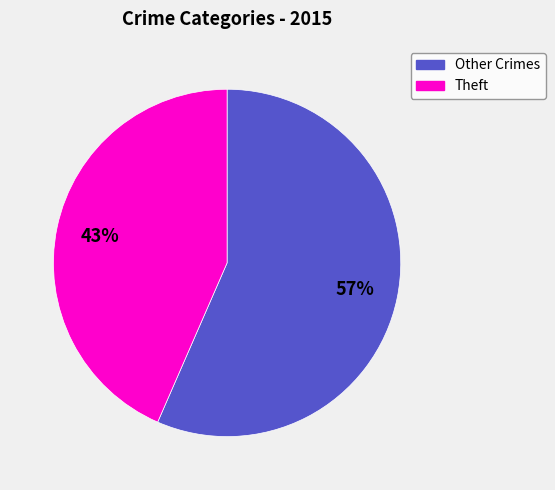

To the nearest percent, what is the average slice percentage?

50%